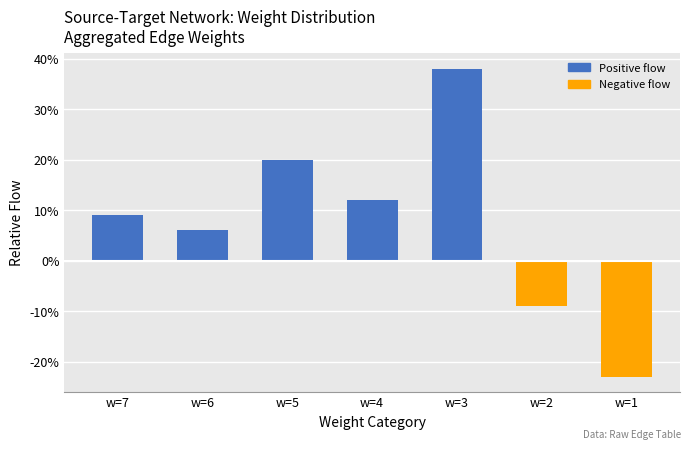

List the labels in order of value, largest first.

w=3, w=5, w=4, w=7, w=6, w=2, w=1